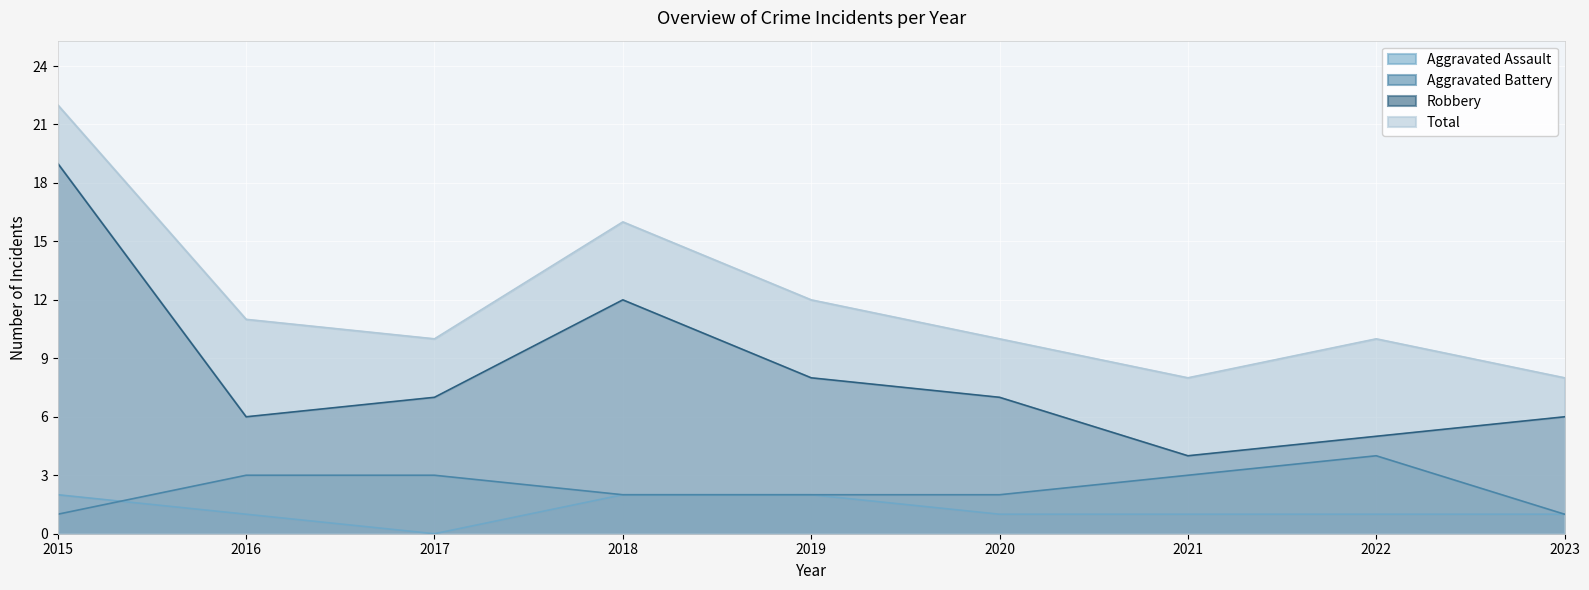

Which category has the lowest value in the Robbery series?

2021